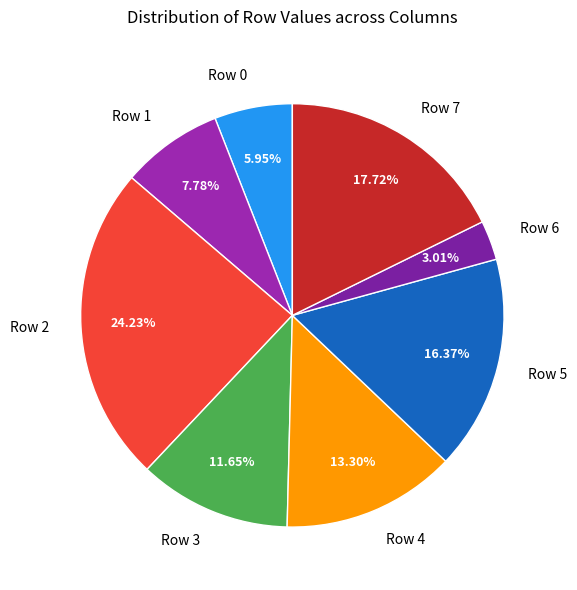

To the nearest percent, what is the average slice percentage?

12%